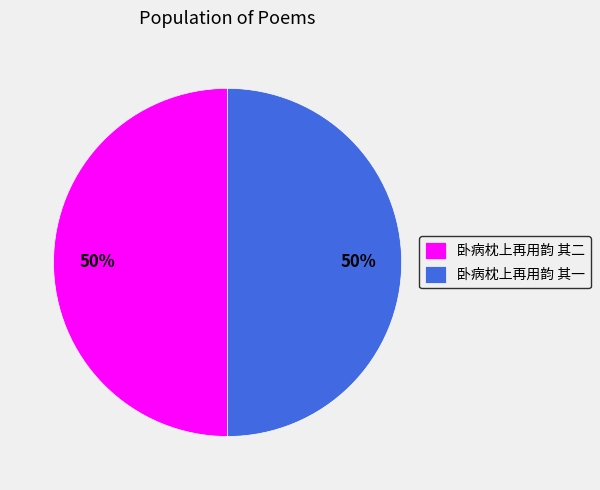

The 卧病枕上再用韵 其二 slice represents 50% of the pie. True or false?

True